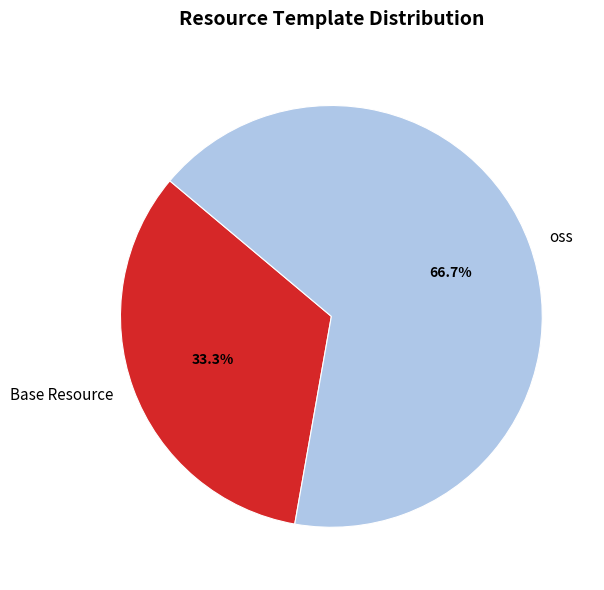

Approximately how many times larger is the value at oss compared to Base Resource?

2.0